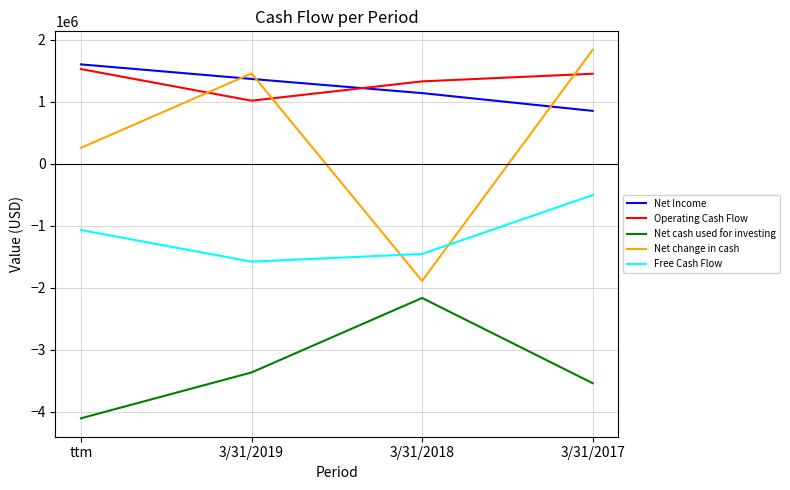

At which category is the sum across all series the highest?

3/31/2017